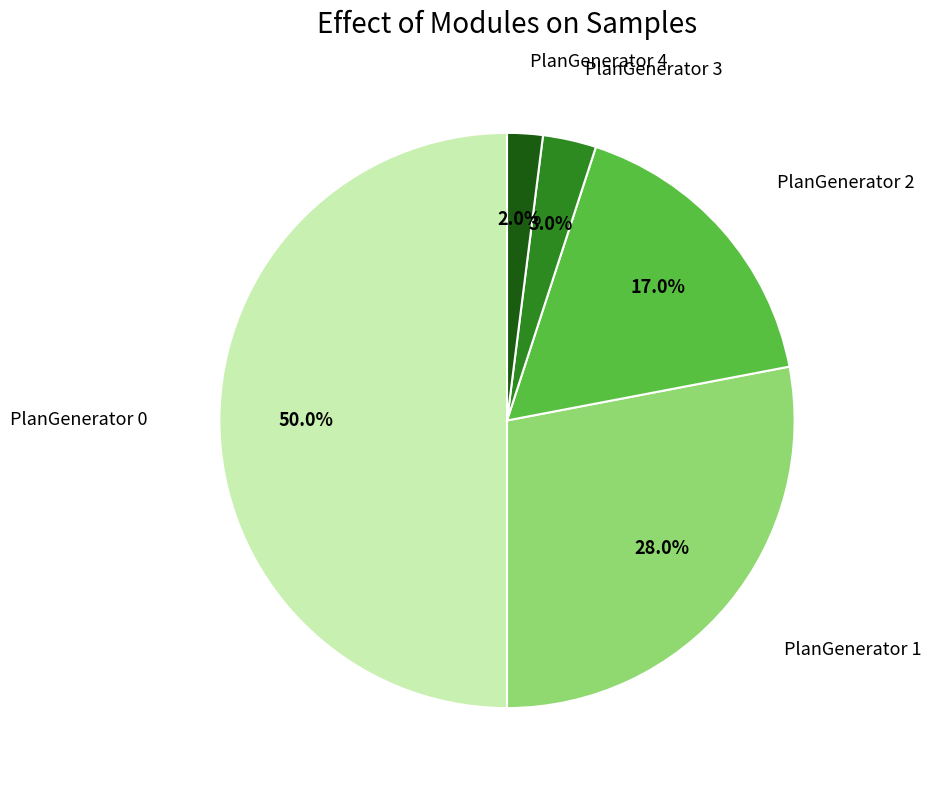

True or false: PlanGenerator 3 accounts for 3% of the total.

True